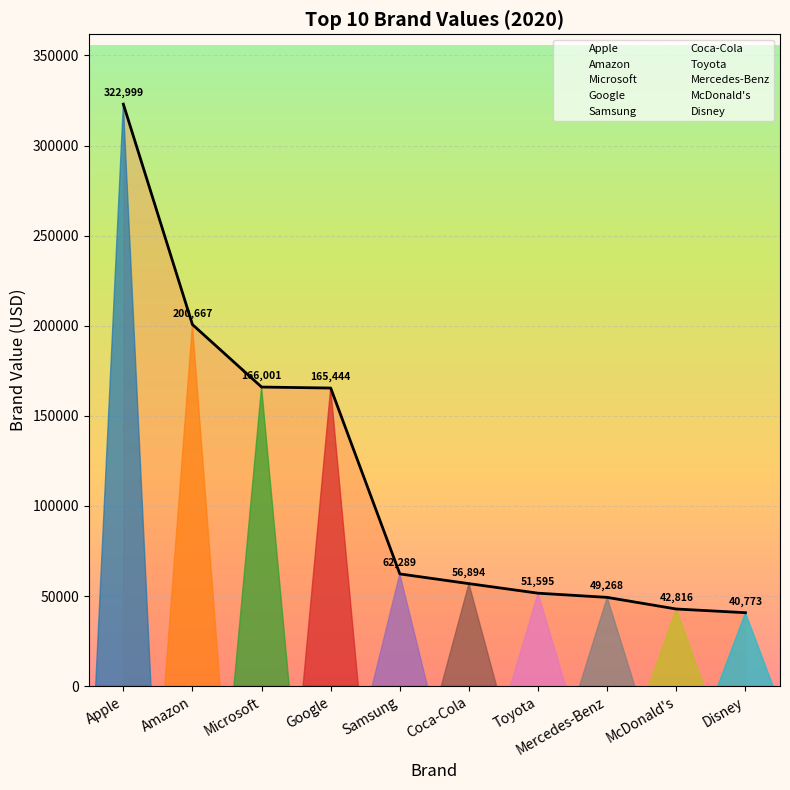

What is the ratio of the value at Amazon to the value at Google?

1.2